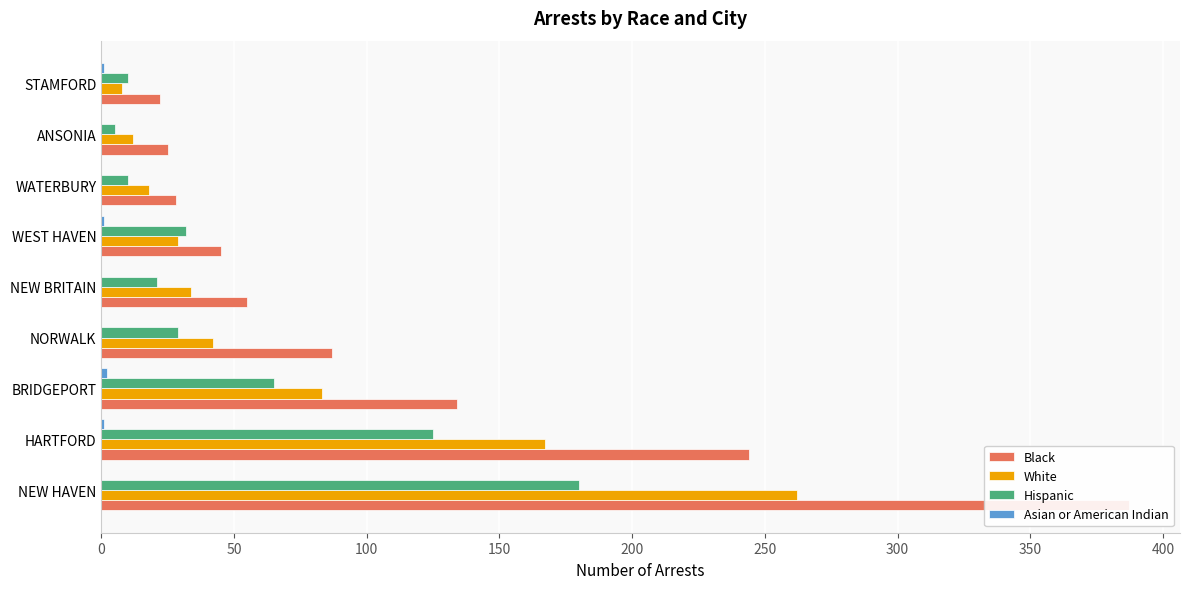

Reading left to right, list all the values displayed in this chart.

Black: 387	244	134	87	55	45	28	25	22
White: 262	167	83	42	34	29	18	12	8
Hispanic: 180	125	65	29	21	32	10	5	10
Asian or American Indian: 0	1	2	0	0	1	0	0	1